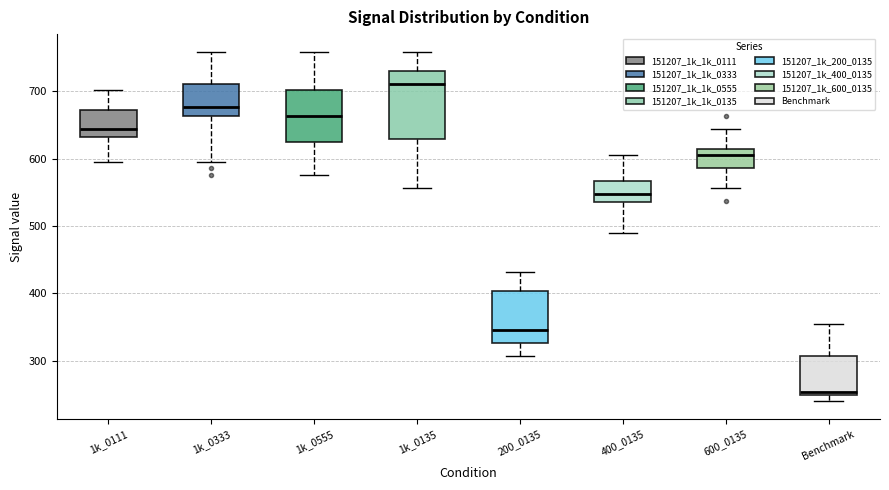

Which box's median line is the lowest?

Benchmark